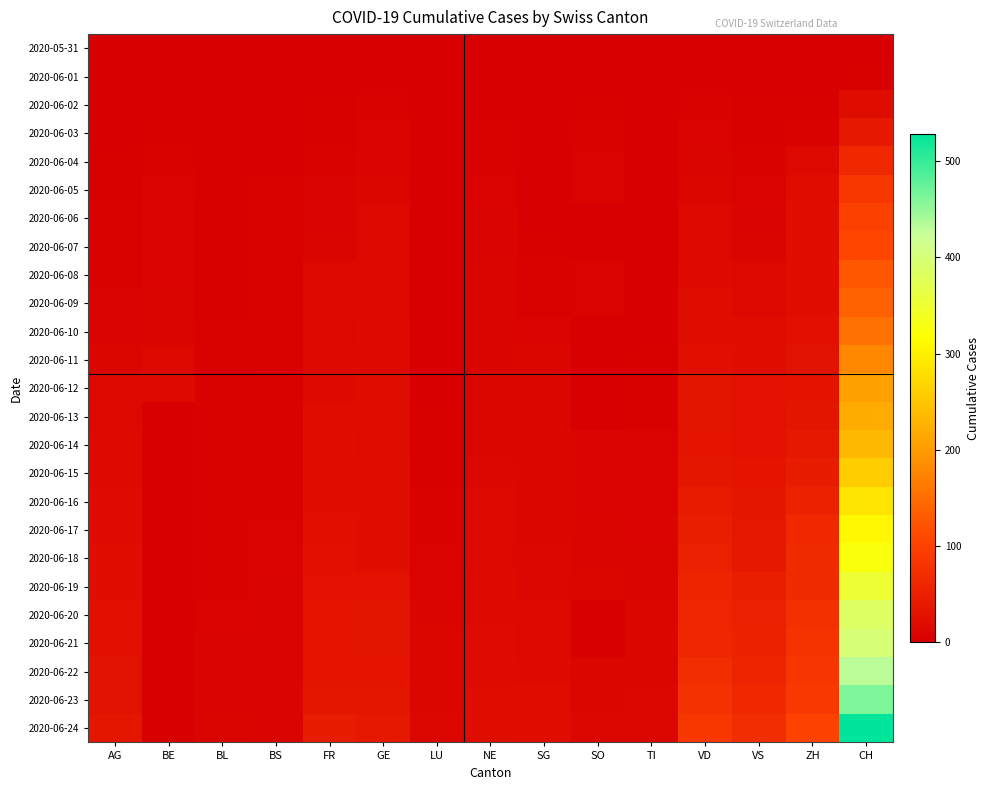

Rank the series by their maximum value, from highest to lowest.

2020-06-24, 2020-06-23, 2020-06-22, 2020-06-21, 2020-06-20, 2020-06-19, 2020-06-18, 2020-06-17, 2020-06-16, 2020-06-15, 2020-06-14, 2020-06-13, 2020-06-12, 2020-06-11, 2020-06-10, 2020-06-09, 2020-06-08, 2020-06-07, 2020-06-06, 2020-06-05, 2020-06-04, 2020-06-03, 2020-06-02, 2020-06-01, 2020-05-31